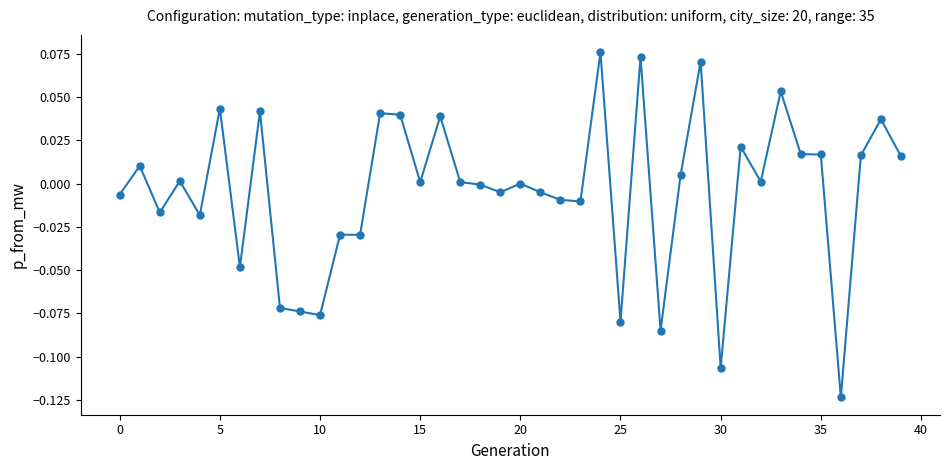

True or false: there are more than 0 points higher than both neighbors.

True